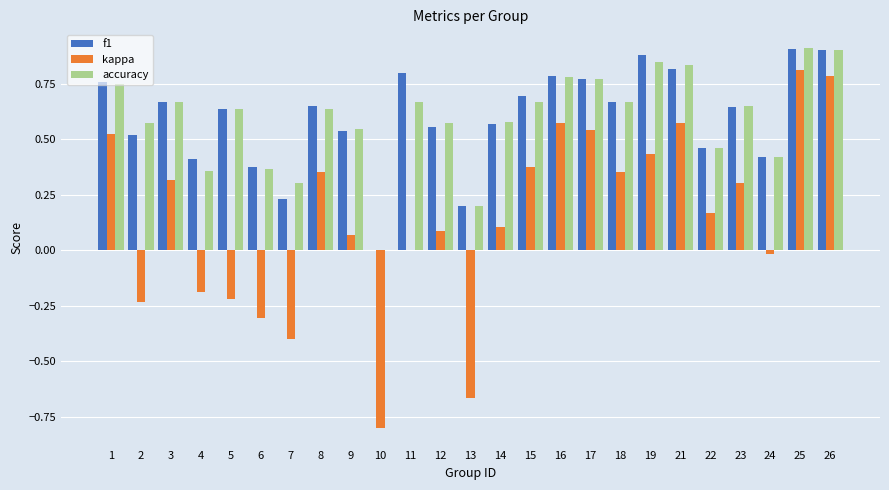

Is the value of f1 at 10 greater than the value of accuracy at 24?

No